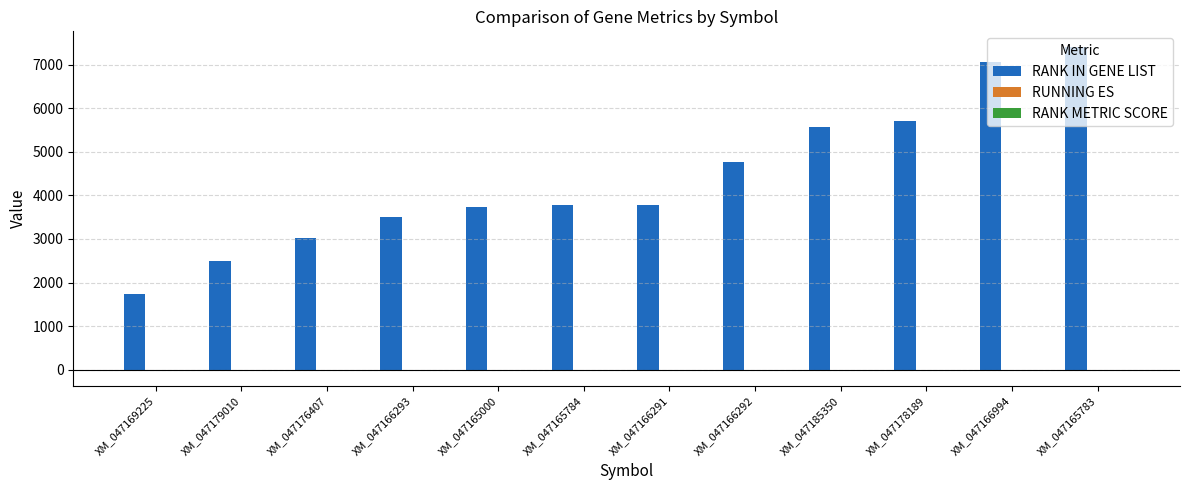

Where is RANK IN GENE LIST nearest to the value 4563?

XM_047166292